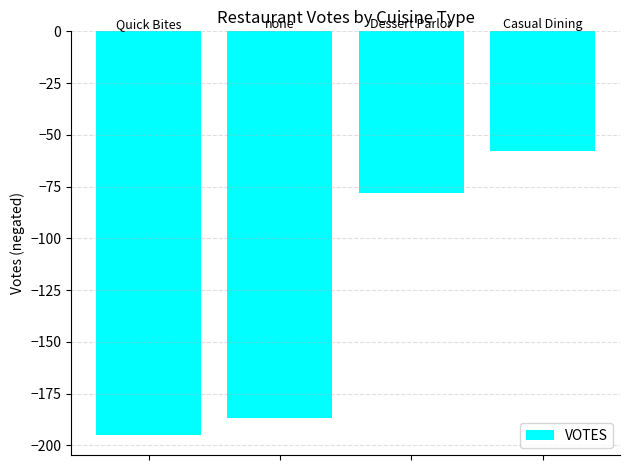

What is the greatest value displayed?

-58